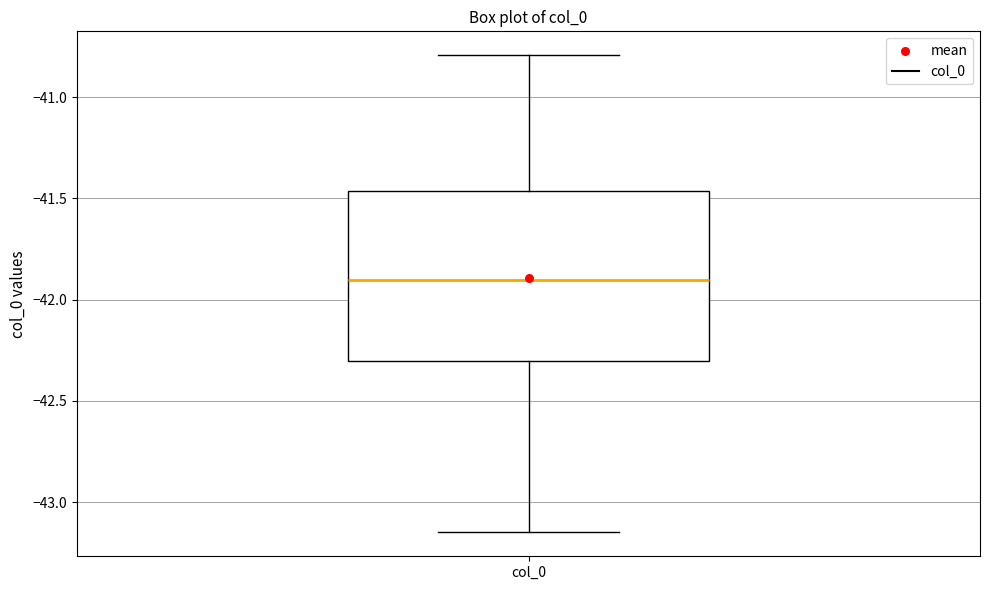

Transcribe this box plot: give where the median line is, the range the box spans, and where the two whiskers end, as read against the y-axis. The values are not printed on the chart, so give them approximately, as read against the axis.

median -41.90, box -42.30 to -41.45, whiskers -43.15 to -40.80